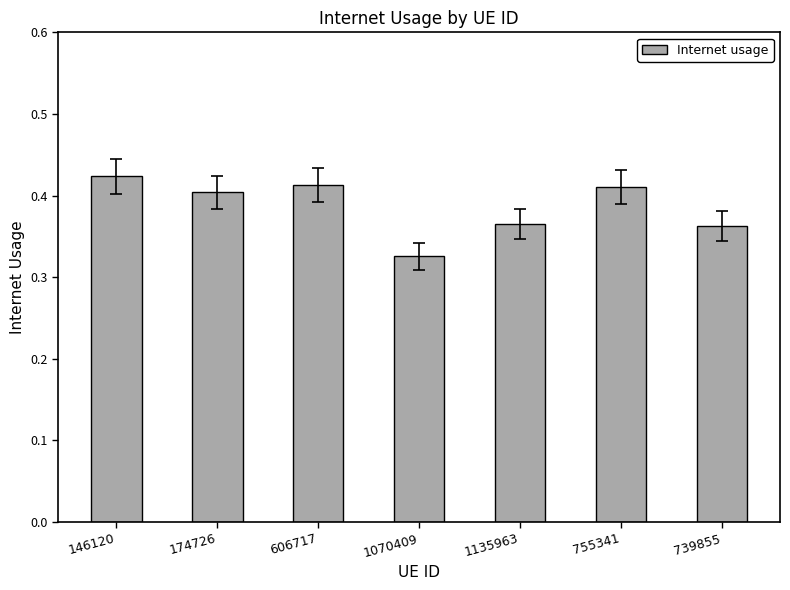

What is the difference between the maximum and minimum values?

0.1